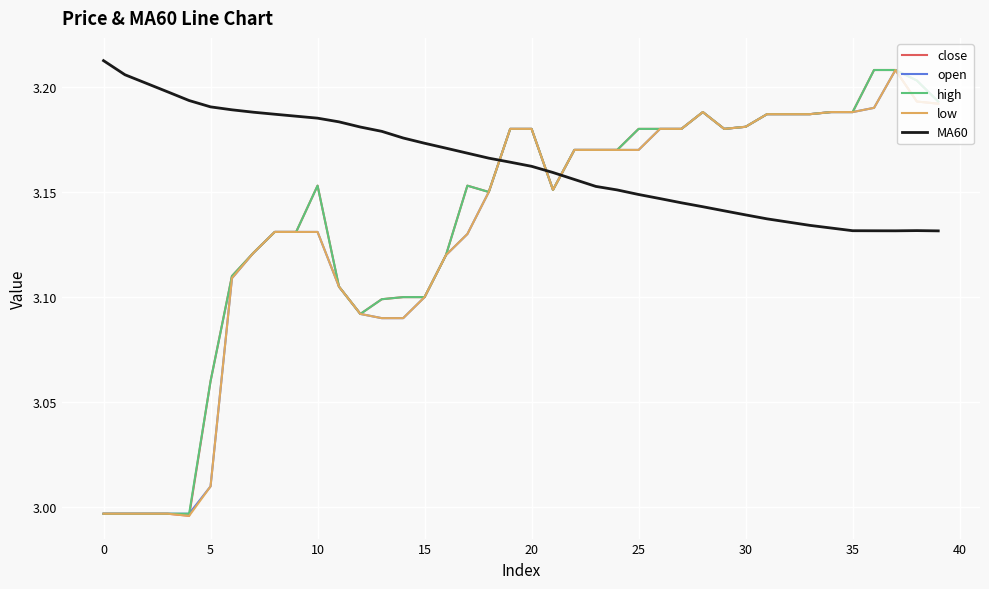

Which series ends up on top after the final intersection of high and MA60?

high